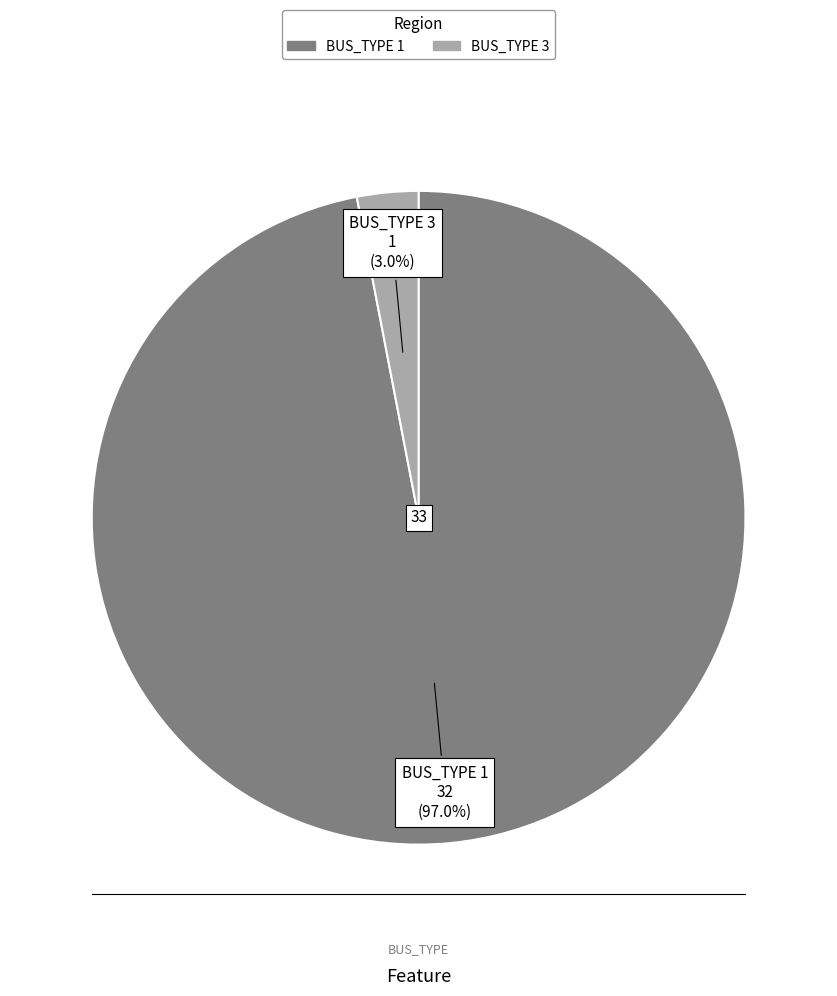

Is there a majority slice in this chart?

Yes